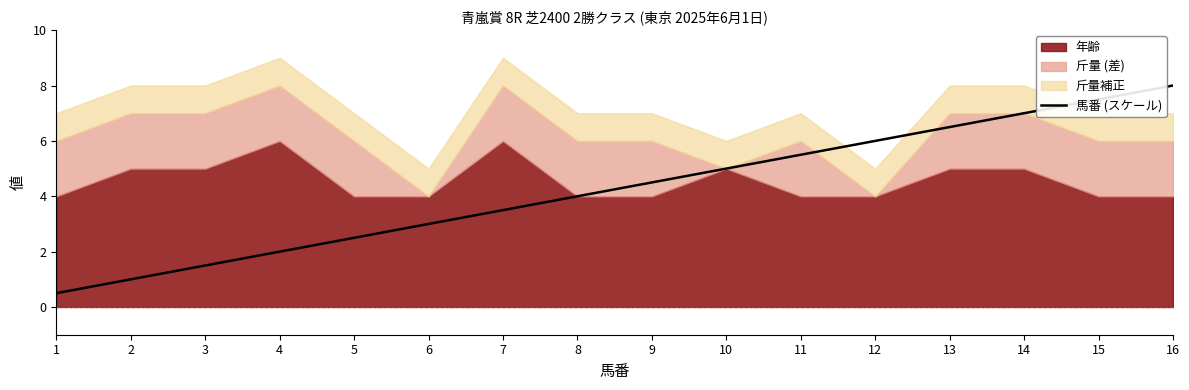

What is the average value?

4.2